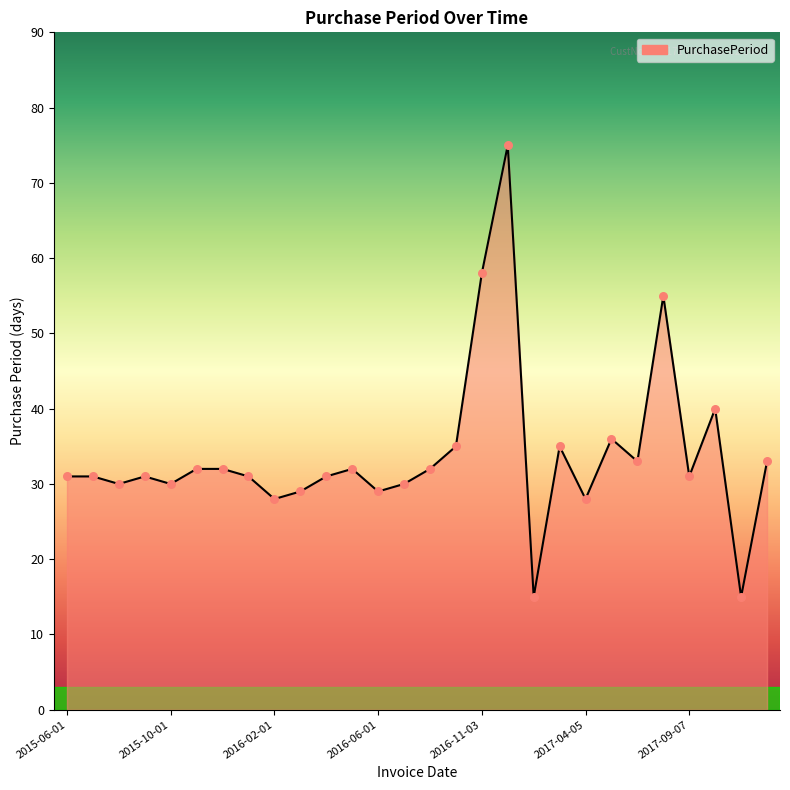

What is the maximum value shown in the chart?

75